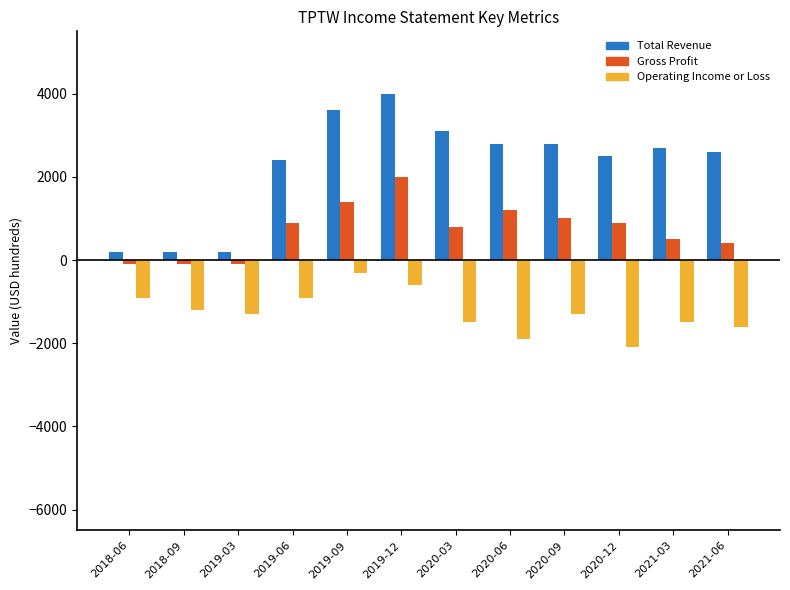

Is it true that Operating Income or Loss equals -300 at 2019-09?

True